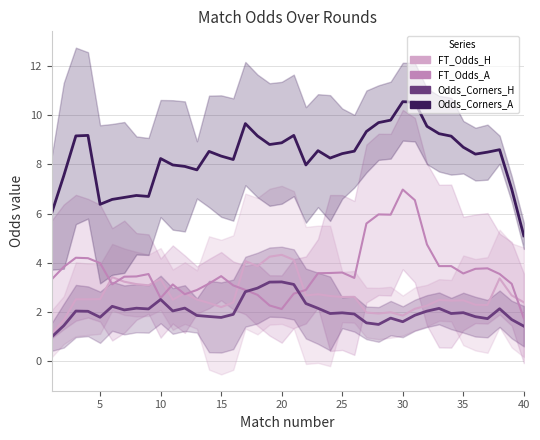

How many lines are shown in the chart?

4